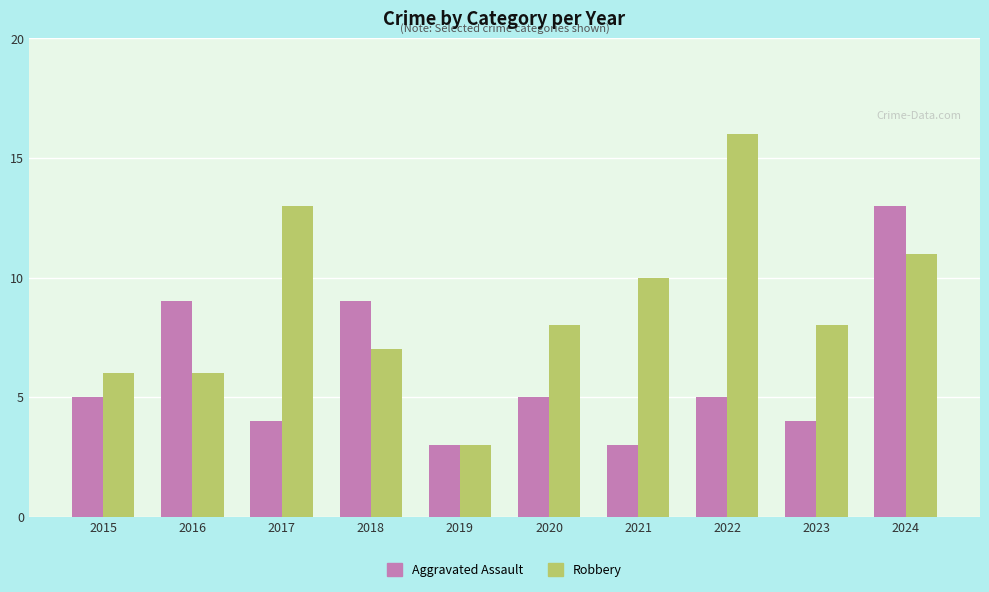

What is the sum of all Aggravated Assault values?

60